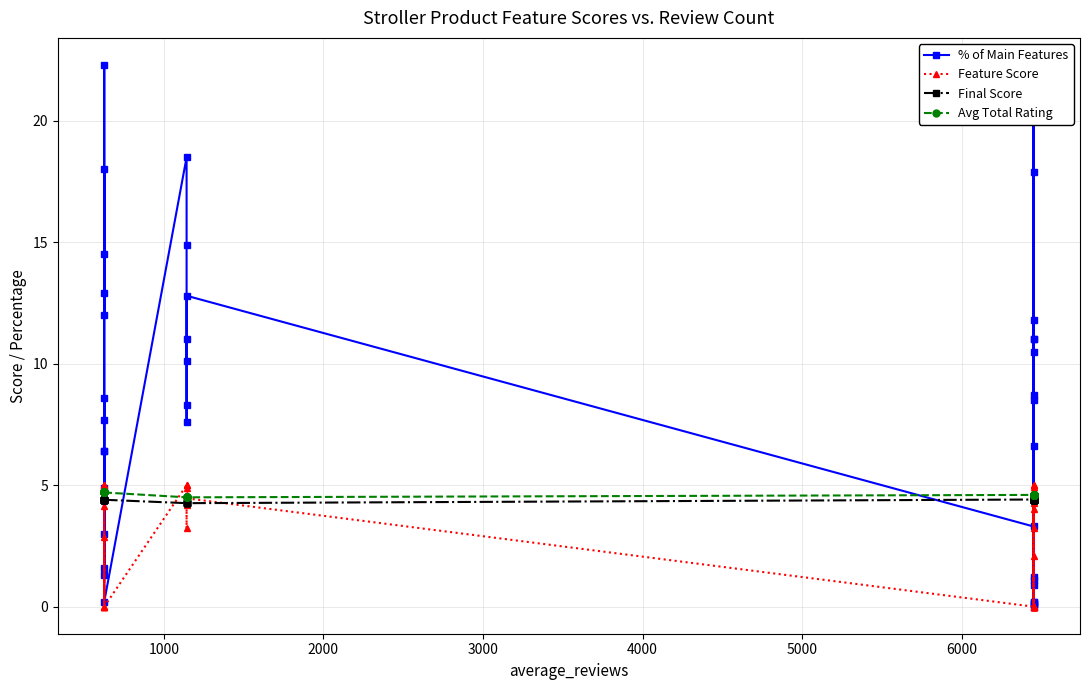

What is the spread (max minus min) of values at 2000?

2.0